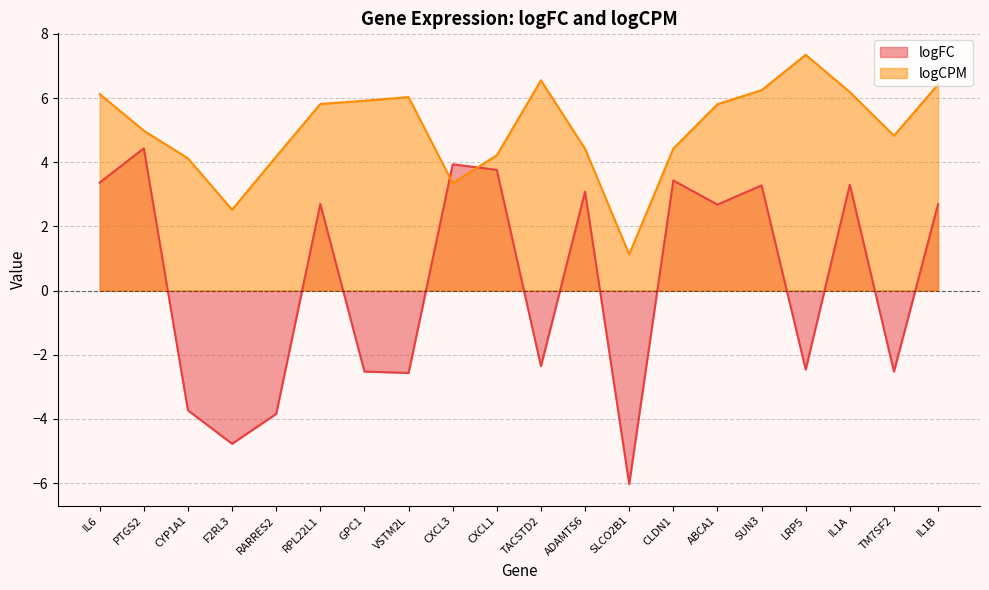

Count the number of data series in this chart.

2